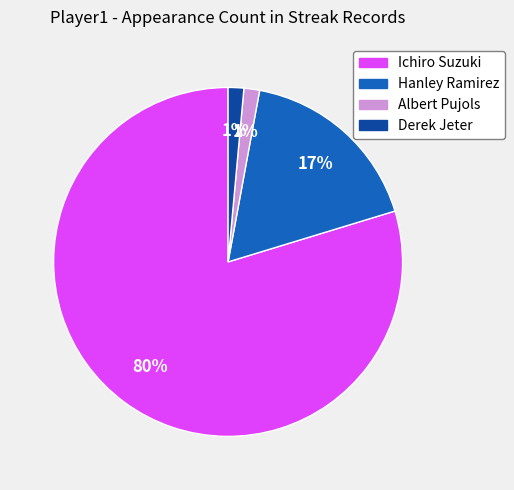

Which slice is the largest?

Ichiro Suzuki